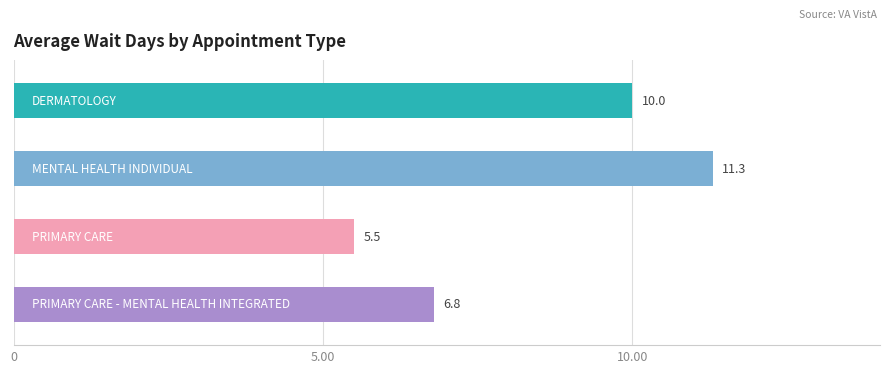

Reading right to left, extract all data points from this chart.

PRIMARY CARE - MENTAL HEALTH INTEGRATED=6.8	PRIMARY CARE=5.5	MENTAL HEALTH INDIVIDUAL=11.3	DERMATOLOGY=10.0